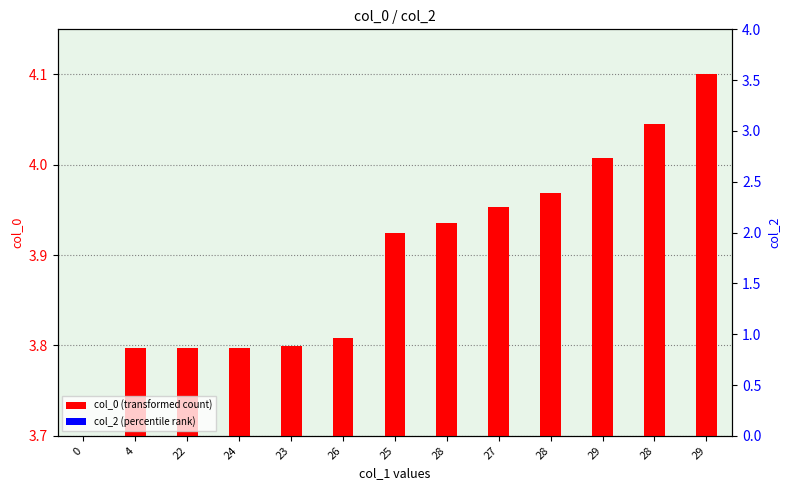

Count the number of data series in this chart.

2